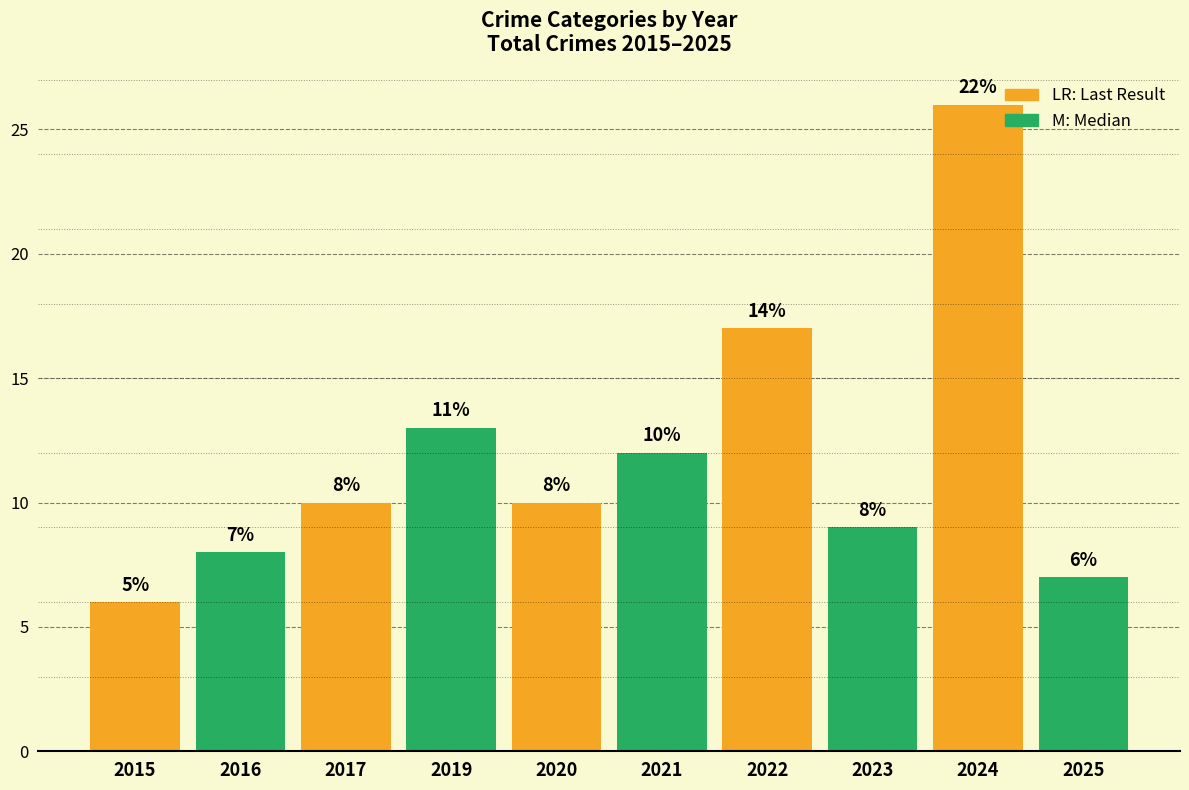

The value at 2023 is 3. True or false?

False